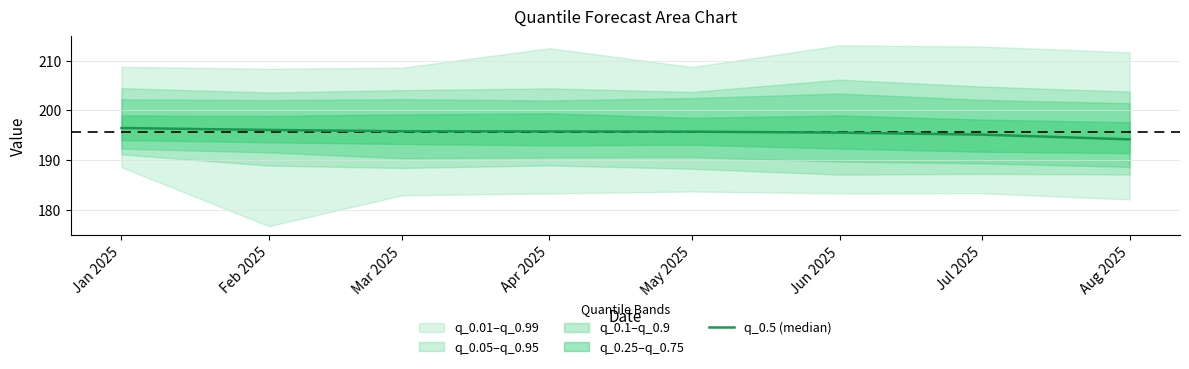

Which category has the highest value across all series?

Jan 2025